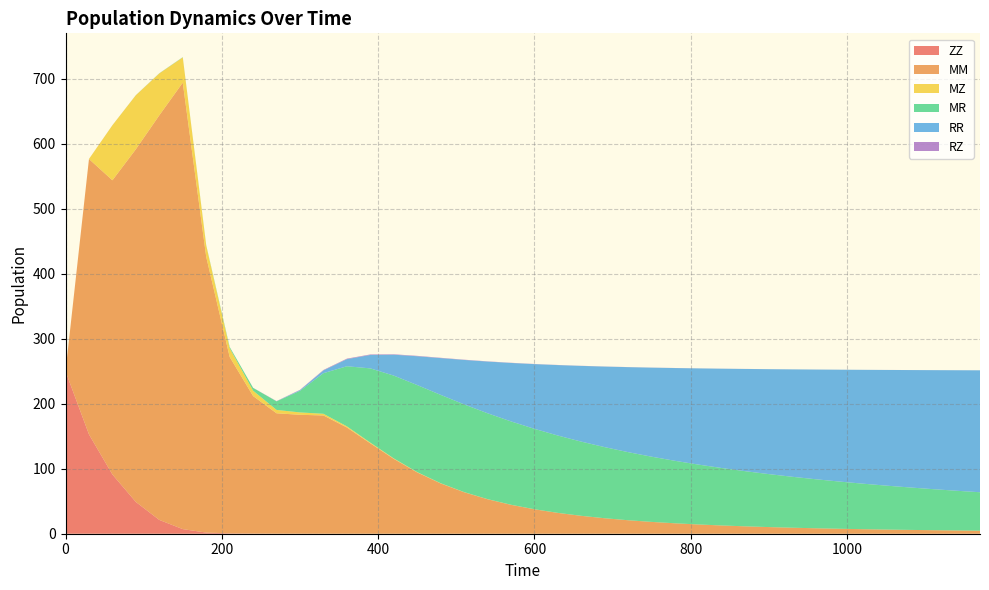

Reading left to right, list all the values displayed in this chart.

ZZ: 250.0	152.9	91.2	48.9	21.2	7.1	1.7	0.6	0.2	0.1	0.1	0.0	0.0	0.0	0.0	0.0	0.0	0.0	0.0	0.0	0.0	0.0	0.0	0.0	0.0	0.0	0.0	0.0	0.0	0.0	0.0	0.0	0.0	0.0	0.0	0.0	0.0	0.0	0.0	0.0
MM: 0.0	423.9	452.8	542.9	622.8	687.2	424.4	271.6	211.7	185.3	183.0	182.0	163.5	139.1	115.2	94.3	77.4	63.8	53.1	44.5	37.6	32.0	27.5	23.8	20.7	18.2	16.0	14.2	12.7	11.4	10.2	9.2	8.4	7.6	7.0	6.4	5.9	5.4	5.0	4.7
MZ: 0.0	0.0	84.7	83.1	64.4	38.8	17.4	13.4	8.2	5.2	3.6	2.6	1.7	1.1	0.7	0.5	0.3	0.2	0.1	0.1	0.1	0.1	0.0	0.0	0.0	0.0	0.0	0.0	0.0	0.0	0.0	0.0	0.0	0.0	0.0	0.0	0.0	0.0	0.0	0.0
MR: 0.0	0.0	0.0	0.1	0.2	0.4	0.6	1.8	4.3	13.2	33.3	62.5	92.5	114.3	127.4	134.0	136.0	135.0	132.2	128.3	123.8	119.0	114.1	109.4	104.8	100.3	96.1	92.1	88.4	84.8	81.5	78.4	75.4	72.7	70.1	67.6	65.3	63.2	61.1	59.2
RR: 0.0	0.0	0.0	0.0	0.0	0.0	0.0	0.0	0.0	0.1	1.0	4.2	10.9	20.7	32.2	44.4	56.6	68.4	79.6	90.0	99.6	108.5	116.6	124.0	130.8	137.1	142.8	148.1	152.9	157.4	161.5	165.3	168.9	172.1	175.2	178.0	180.7	183.2	185.5	187.7
RZ: 0.0	0.0	0.0	0.1	0.1	0.1	0.0	0.1	0.1	0.3	0.5	0.7	0.8	0.8	0.7	0.6	0.5	0.4	0.3	0.3	0.2	0.2	0.2	0.1	0.1	0.1	0.1	0.1	0.1	0.1	0.1	0.1	0.1	0.0	0.0	0.0	0.0	0.0	0.0	0.0